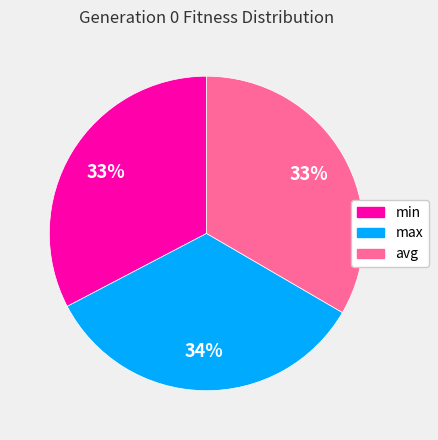

Which category has the biggest portion of the pie?

max